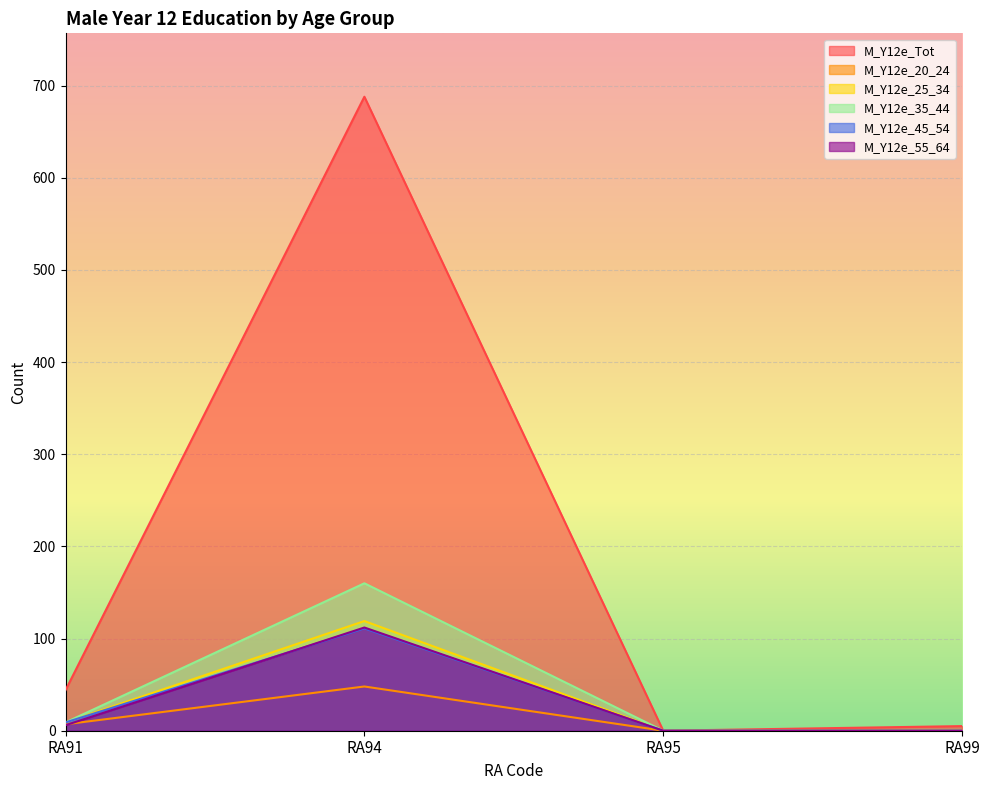

What are all the series names shown in the legend?

M_Y12e_Tot, M_Y12e_20_24, M_Y12e_25_34, M_Y12e_35_44, M_Y12e_45_54, M_Y12e_55_64